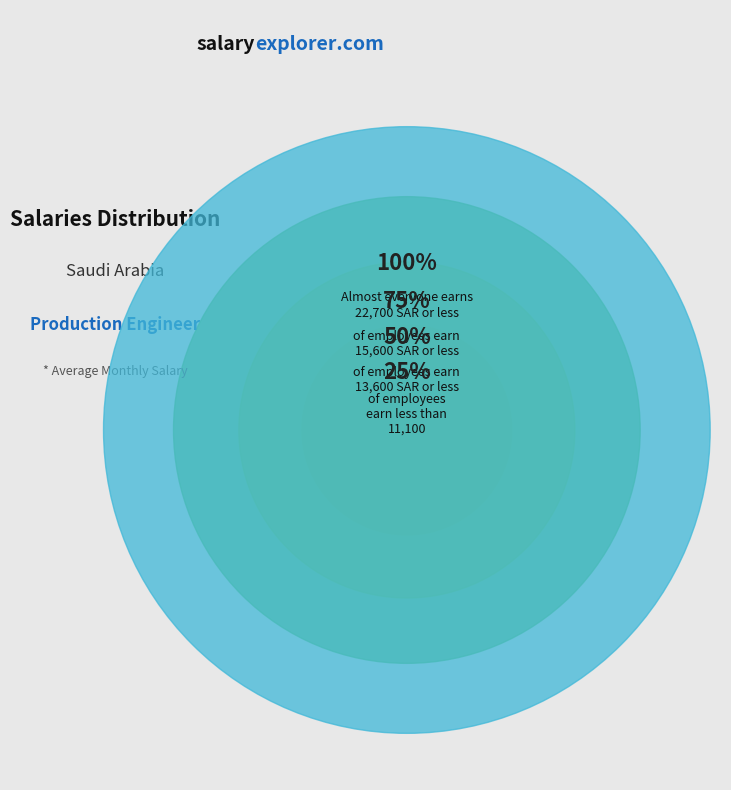

Is 4 the majority of the pie?

No